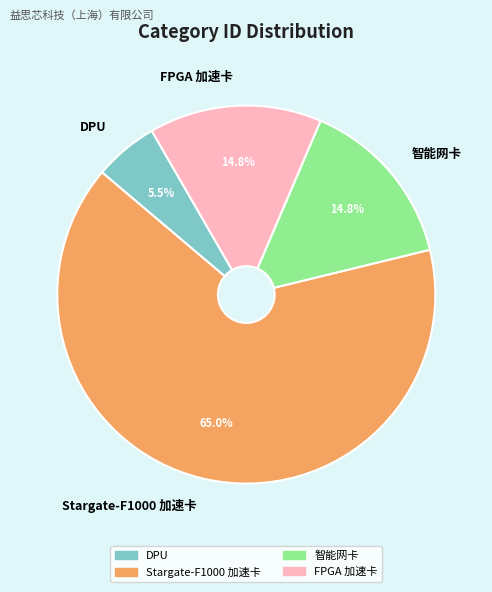

Which slice is the smallest?

DPU